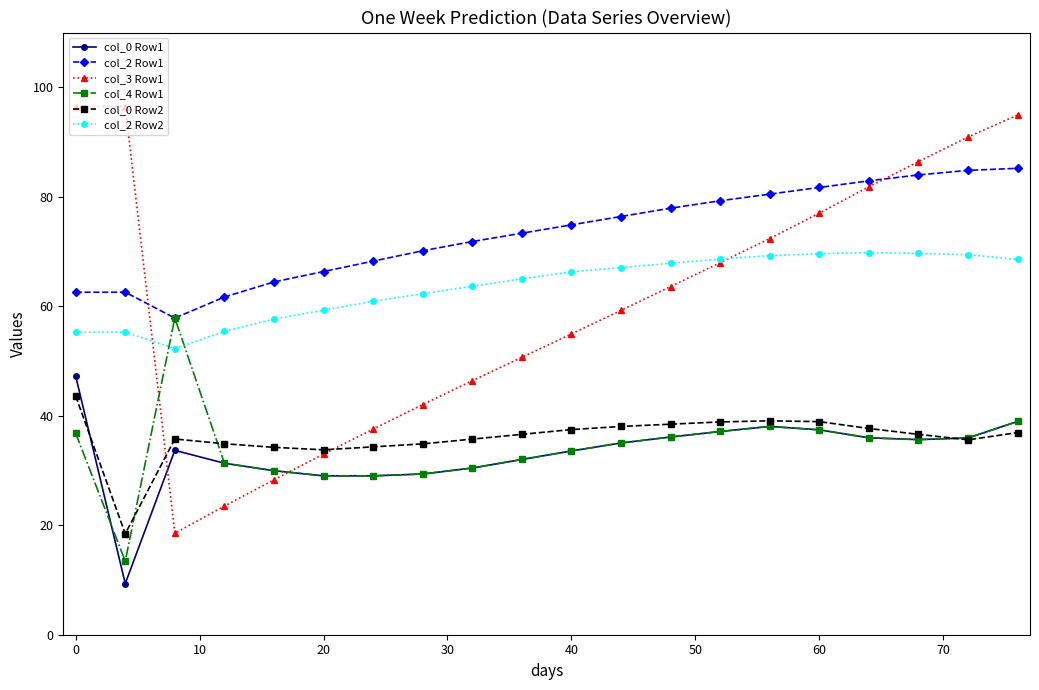

What is the lowest value of the col_2 Row2 series?

52.3